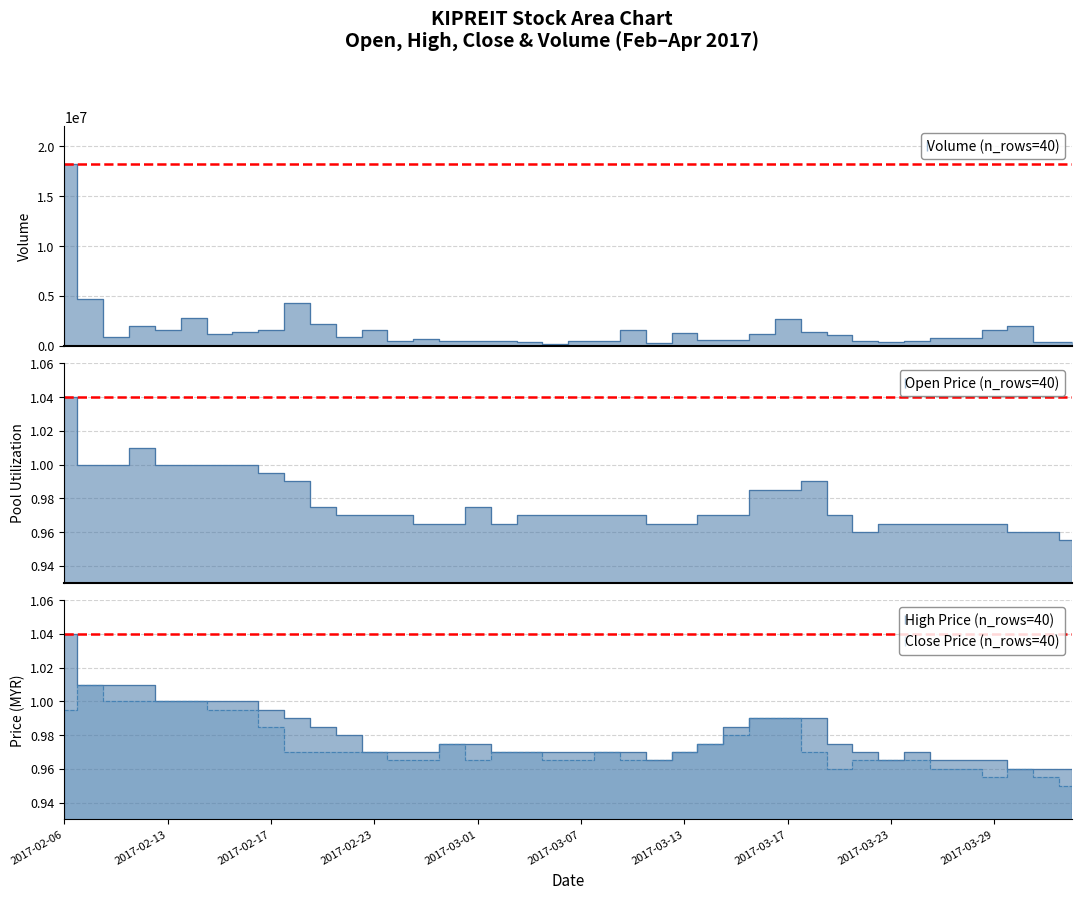

List the labels in order of open value, smallest first.

2017-04-03, 2017-03-22, 2017-03-30, 2017-03-31, 2017-02-27, 2017-02-28, 2017-03-02, 2017-03-10, 2017-03-13, 2017-03-23, 2017-03-24, 2017-03-27, 2017-03-28, 2017-03-29, 2017-02-22, 2017-02-23, 2017-02-24, 2017-03-03, 2017-03-06, 2017-03-07, 2017-03-08, 2017-03-09, 2017-03-14, 2017-03-15, 2017-03-21, 2017-02-21, 2017-03-01, 2017-03-16, 2017-03-17, 2017-02-20, 2017-03-20, 2017-02-17, 2017-02-07, 2017-02-08, 2017-02-13, 2017-02-14, 2017-02-15, 2017-02-16, 2017-02-10, 2017-02-06